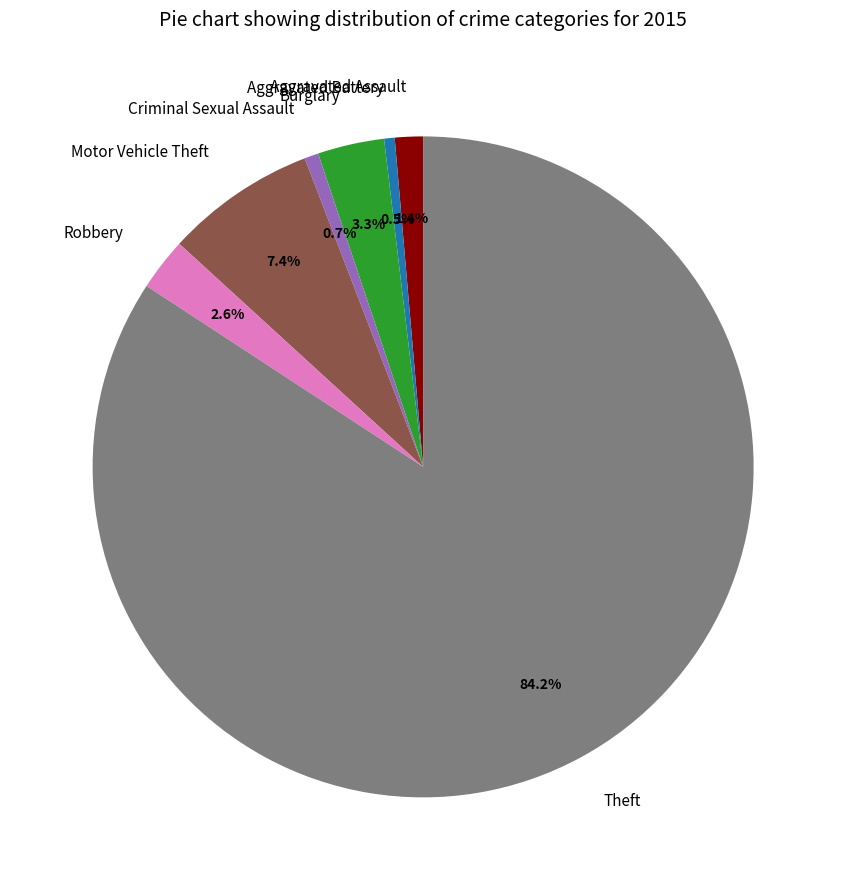

What is the largest slice in the pie chart?

Theft